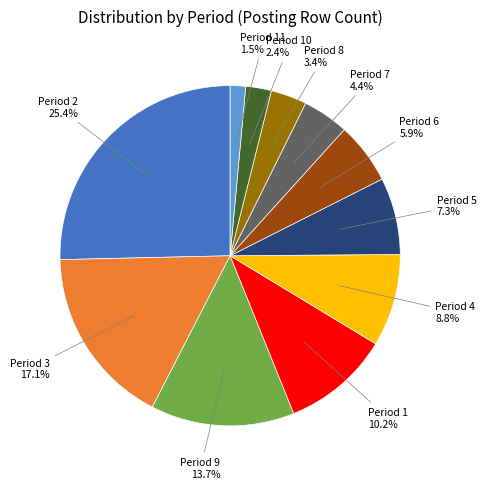

Is there a majority slice in this chart?

No